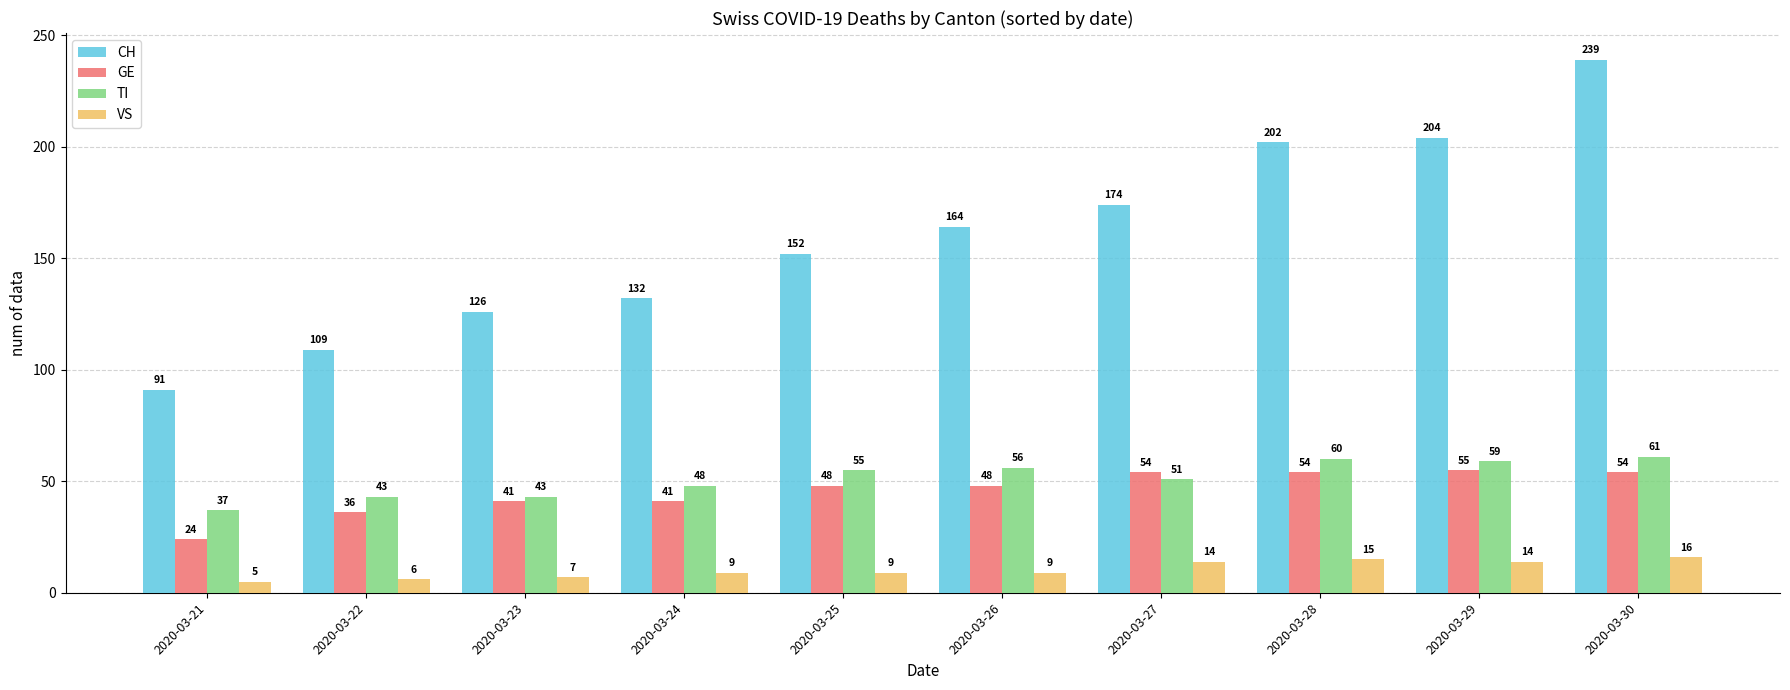

Reading left to right, list all the values displayed in this chart.

CH: 2020-03-21=91	2020-03-22=109	2020-03-23=126	2020-03-24=132	2020-03-25=152	2020-03-26=164	2020-03-27=174	2020-03-28=202	2020-03-29=204	2020-03-30=239
GE: 2020-03-21=24	2020-03-22=36	2020-03-23=41	2020-03-24=41	2020-03-25=48	2020-03-26=48	2020-03-27=54	2020-03-28=54	2020-03-29=55	2020-03-30=54
TI: 2020-03-21=37	2020-03-22=43	2020-03-23=43	2020-03-24=48	2020-03-25=55	2020-03-26=56	2020-03-27=51	2020-03-28=60	2020-03-29=59	2020-03-30=61
VS: 2020-03-21=5	2020-03-22=6	2020-03-23=7	2020-03-24=9	2020-03-25=9	2020-03-26=9	2020-03-27=14	2020-03-28=15	2020-03-29=14	2020-03-30=16